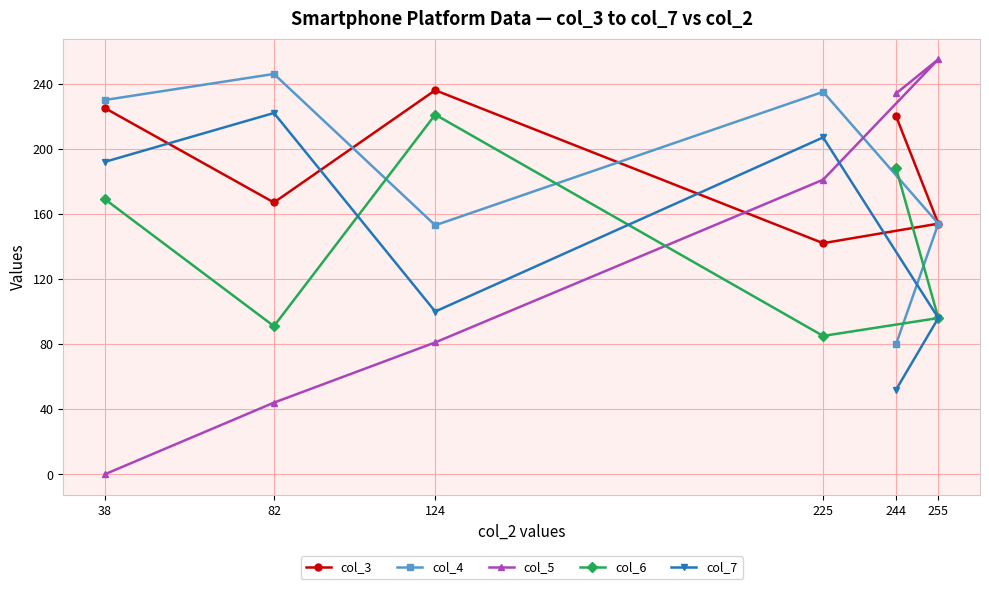

What is the spread (max minus min) of values at 82?

202